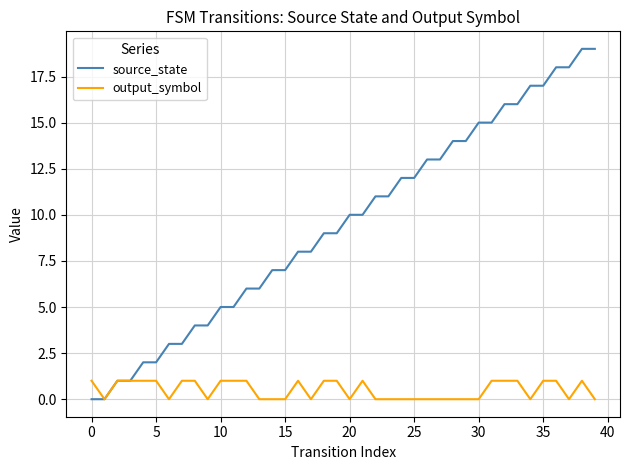

List the series in order of their peak value, highest first.

source_state, output_symbol